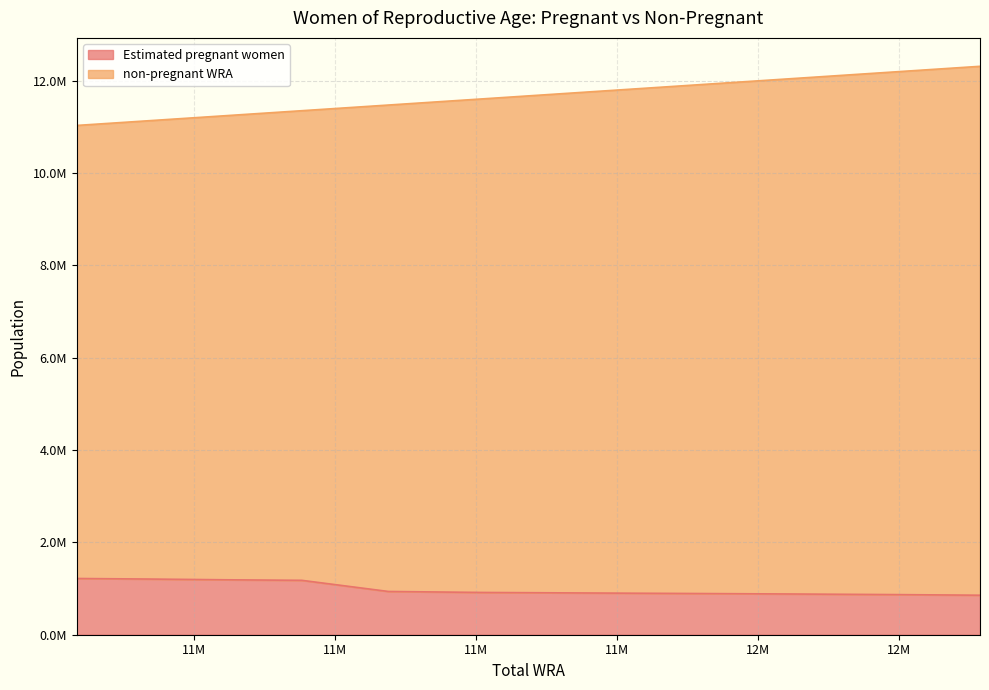

True or false: non-pregnant WRA and Estimated pregnant women intersect in this chart.

False